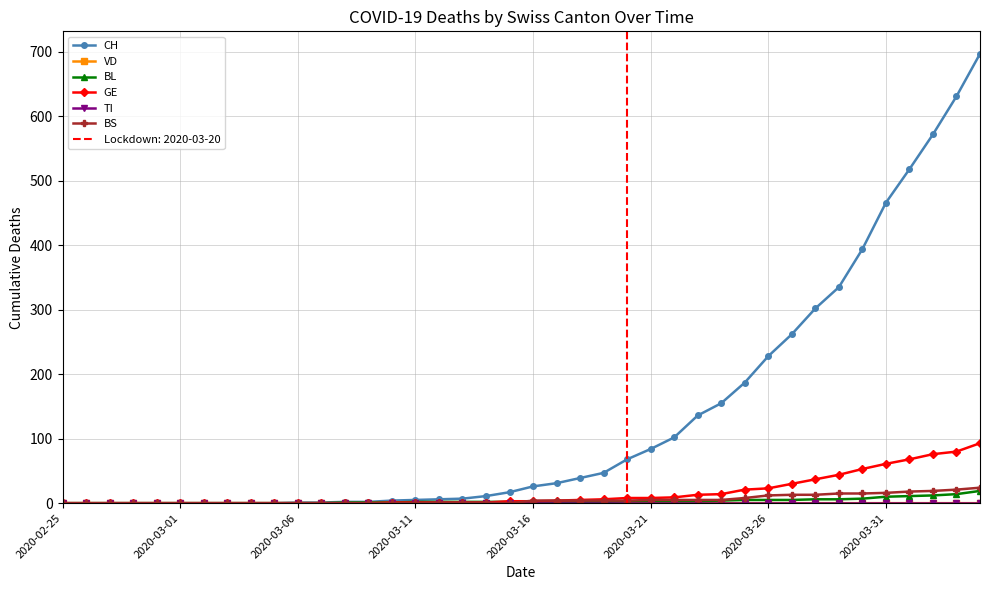

Which category has the lowest value in the BL series?

2020-02-25